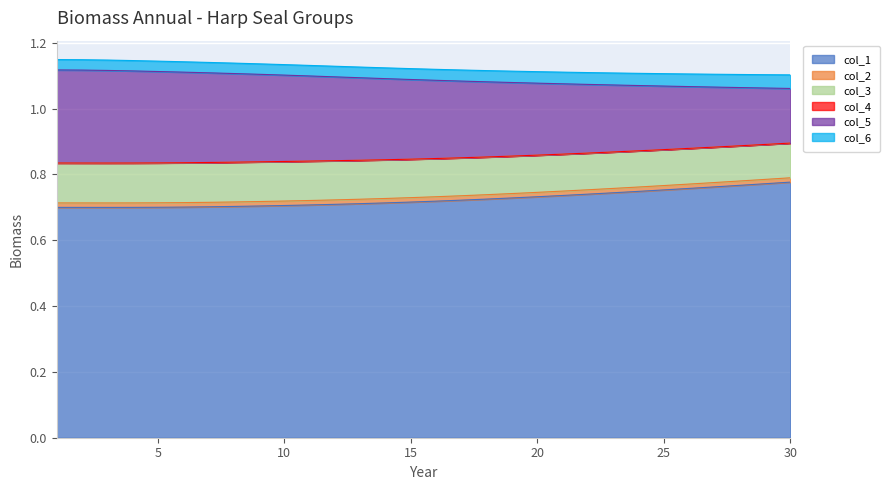

True or false: col_1 has a value of 1.1 at 30.

False